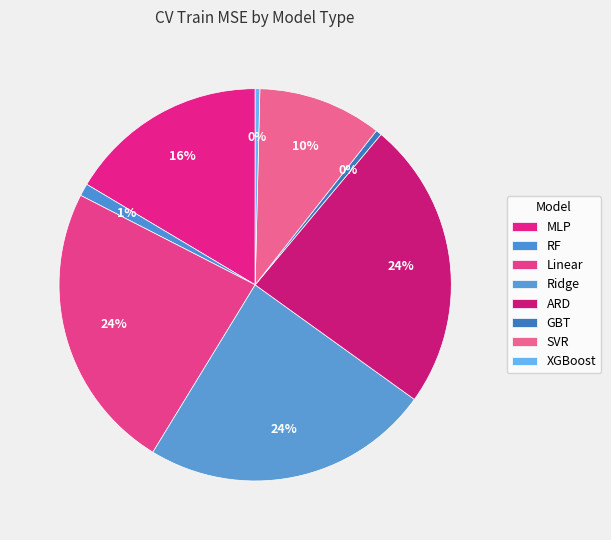

Is it true that RF is 1% of the pie?

True